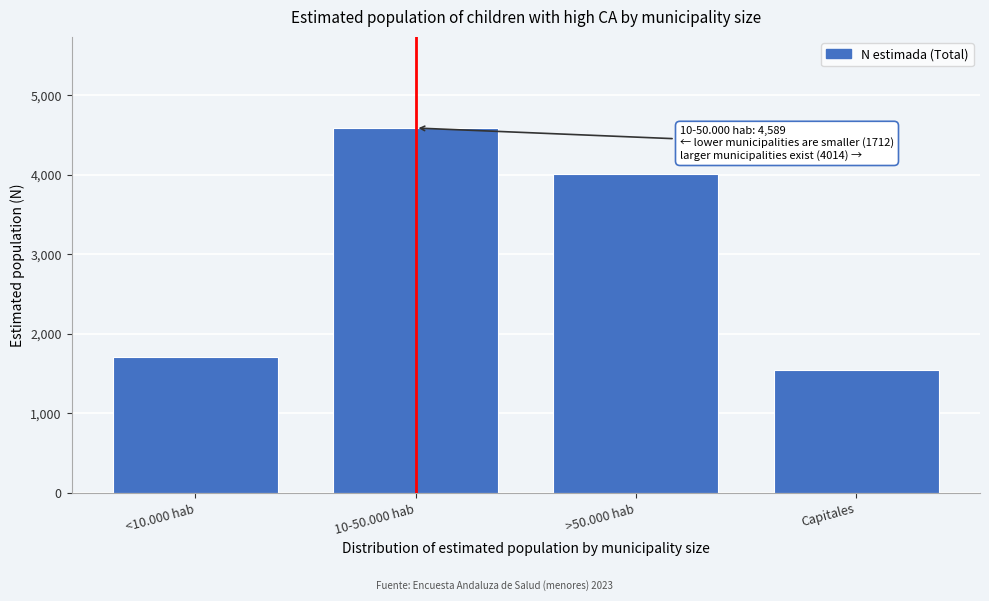

Reading right to left, list all the values displayed in this chart.

1549	4014	4589	1712